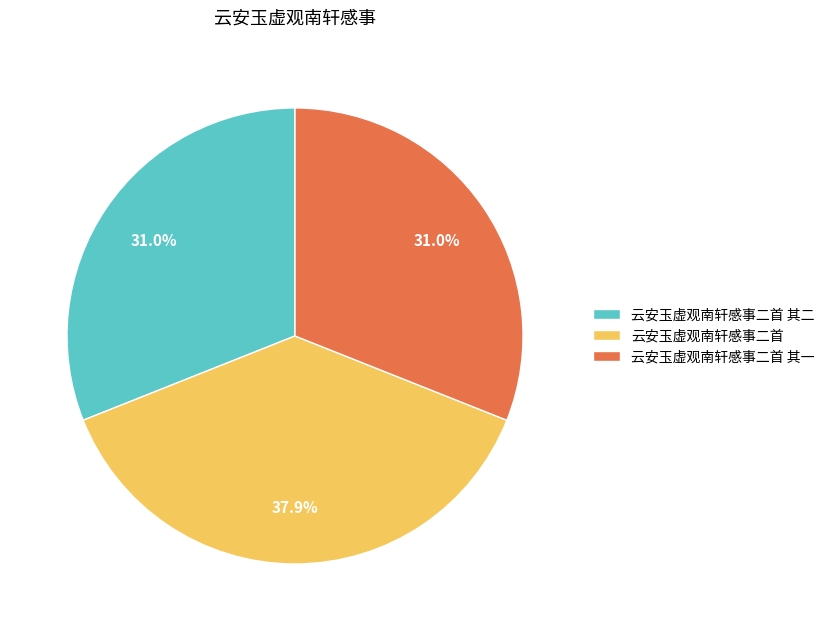

What is the largest slice in the pie chart?

云安玉虚观南轩感事二首